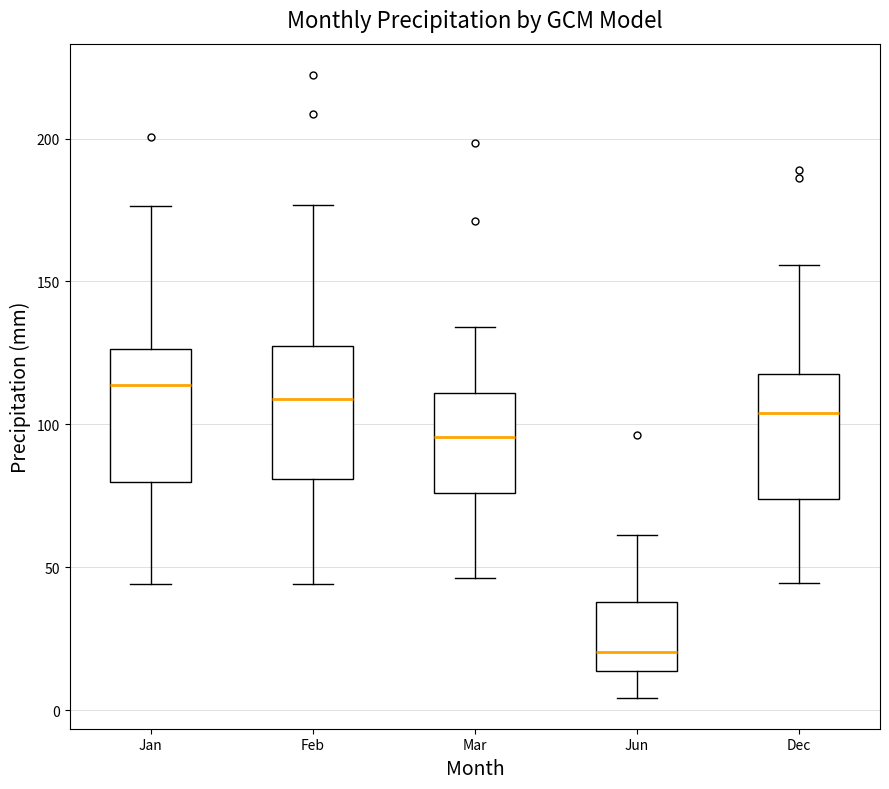

Reading left to right, read every box against the y-axis: the position of its median line, the range the box covers, and the ends of its whiskers. The values are not printed on the chart, so give them approximately, as read against the axis.

Jan: median 115, box 80 to 125, whiskers 45 to 175
Feb: median 110, box 80 to 125, whiskers 45 to 175
Mar: median 95, box 75 to 110, whiskers 45 to 135
Jun: median 20, box 15 to 40, whiskers 5 to 60
Dec: median 105, box 75 to 120, whiskers 45 to 155